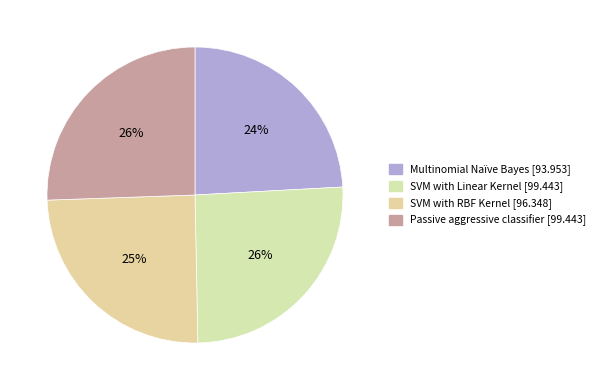

True or false: Multinomial Naïve Bayes accounts for 24% of the total.

True